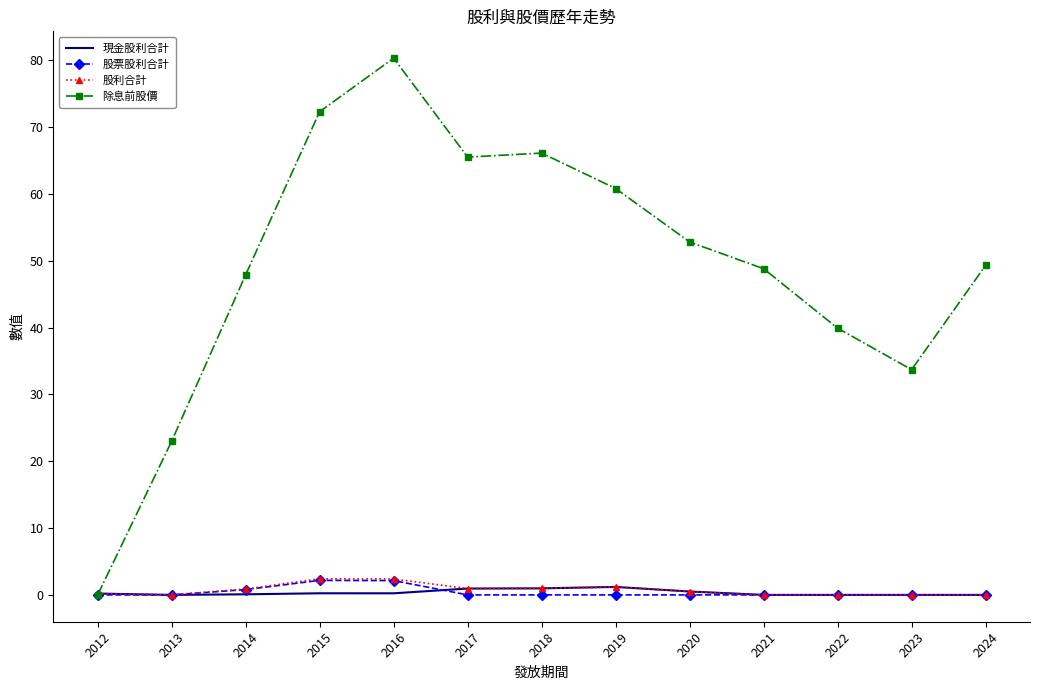

What is the difference between the maximum and minimum values in the 現金股利合計 series?

1.2